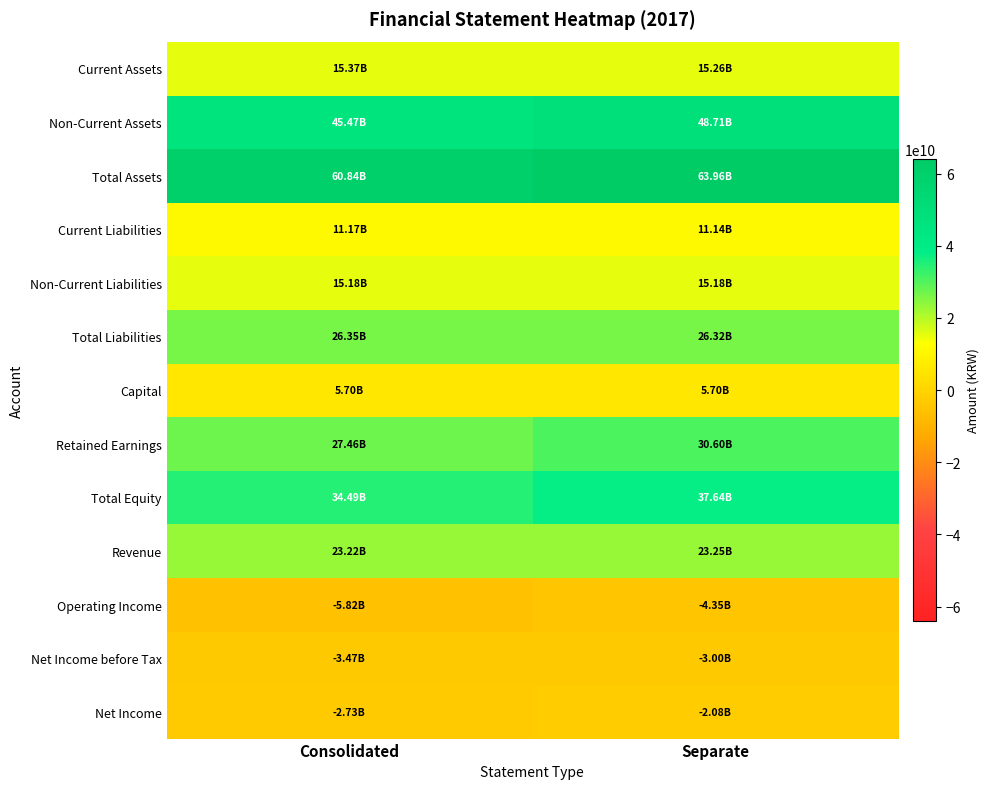

Reading right to left, transcribe all the data shown in this chart.

Current Assets: Separate=15259471090	Consolidated=15366319903
Non-Current Assets: Separate=48705280726	Consolidated=45471046601
Total Assets: Separate=63964751816	Consolidated=60837366504
Current Liabilities: Separate=11144097161	Consolidated=11172606954
Non-Current Liabilities: Separate=15177679763	Consolidated=15177679763
Total Liabilities: Separate=26321776924	Consolidated=26350286717
Capital: Separate=5700000000	Consolidated=5700000000
Retained Earnings: Separate=30600968701	Consolidated=27461185948
Total Equity: Separate=37642974892	Consolidated=34487079787
Revenue: Separate=23253122364	Consolidated=23215135910
Operating Income: Separate=-4345944457	Consolidated=-5821635418
Net Income before Tax: Separate=-3004348555	Consolidated=-3474984576
Net Income: Separate=-2084797443	Consolidated=-2726525938